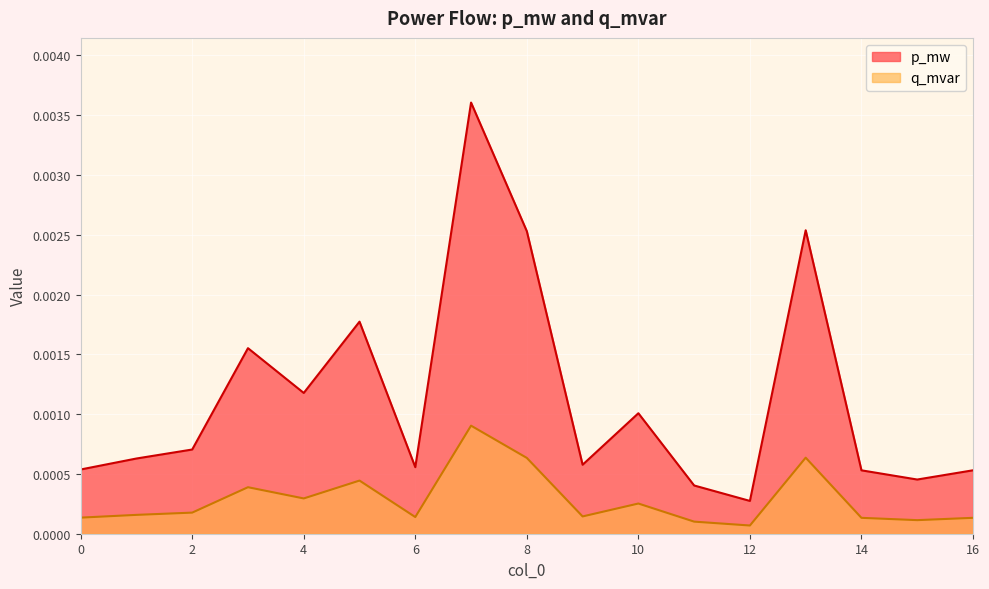

At which category is the sum across all series the highest?

7